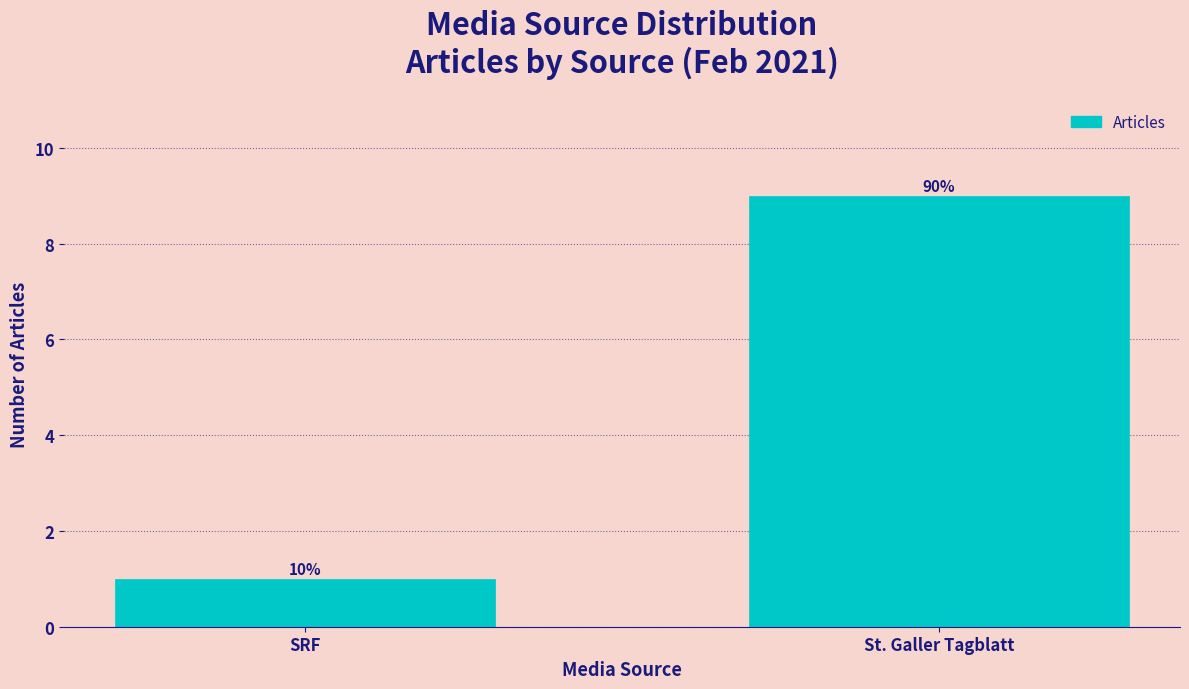

Are the bars horizontal?

No